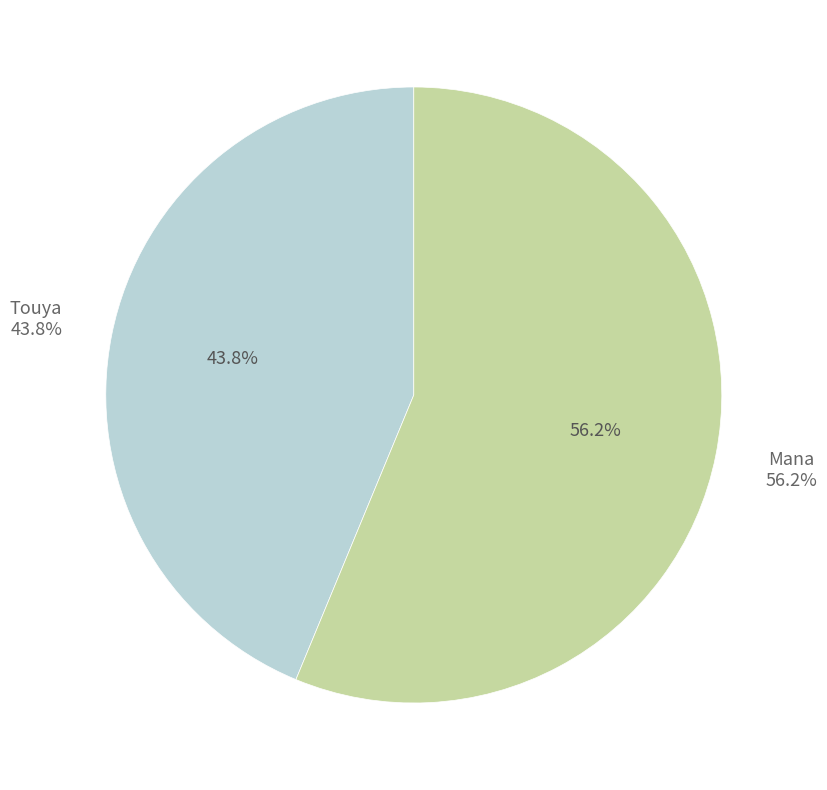

What is the ratio of the value at Touya to the value at Mana?

0.8